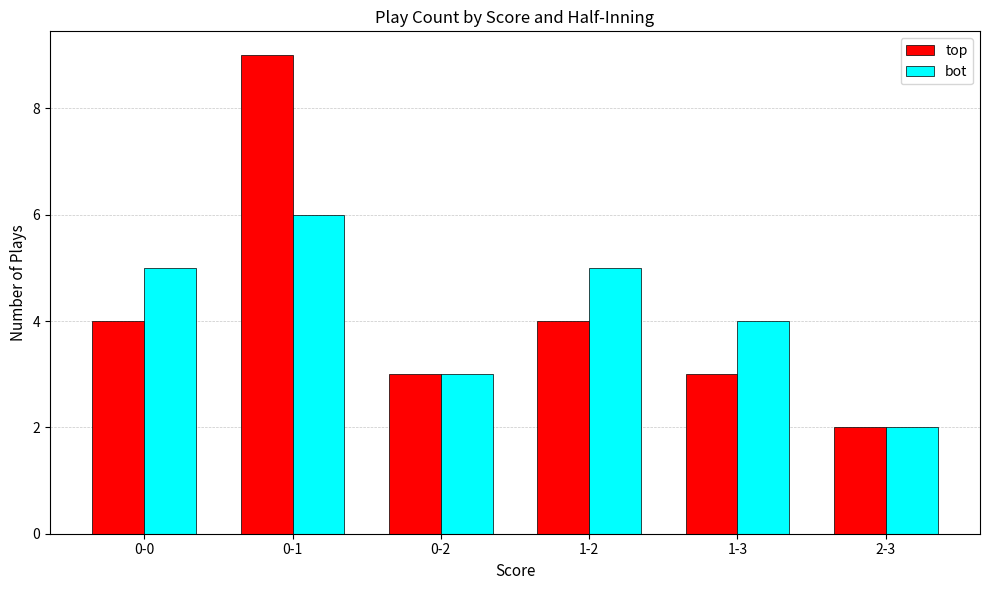

The value of top at 0-2 is 3. True or false?

True